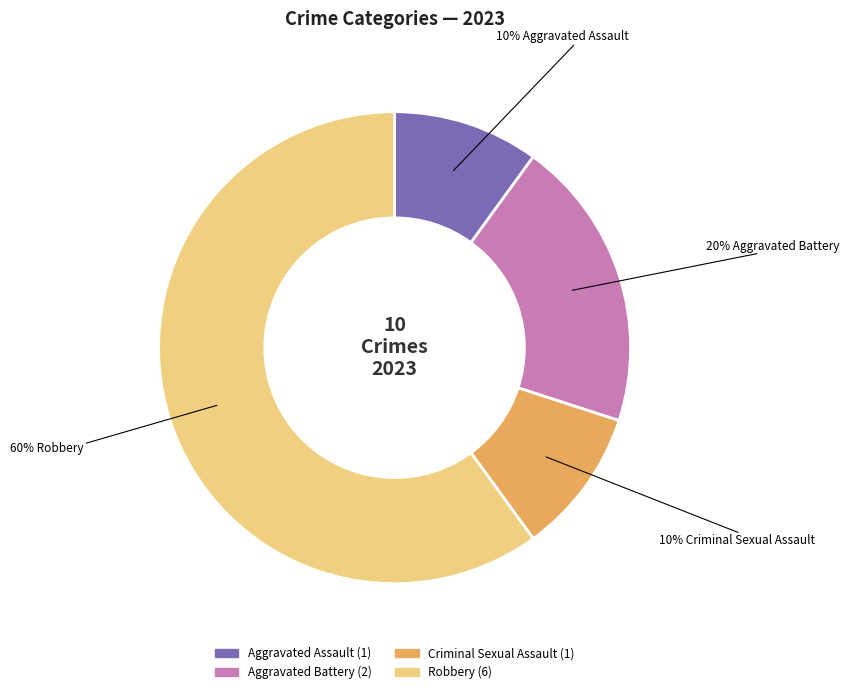

Which category accounts for the majority?

Robbery